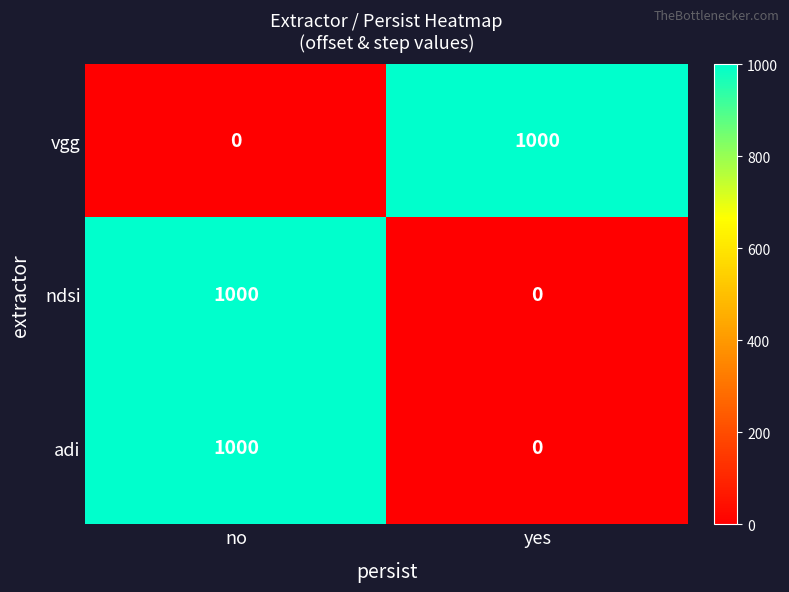

What is the total value across all series at yes?

1000